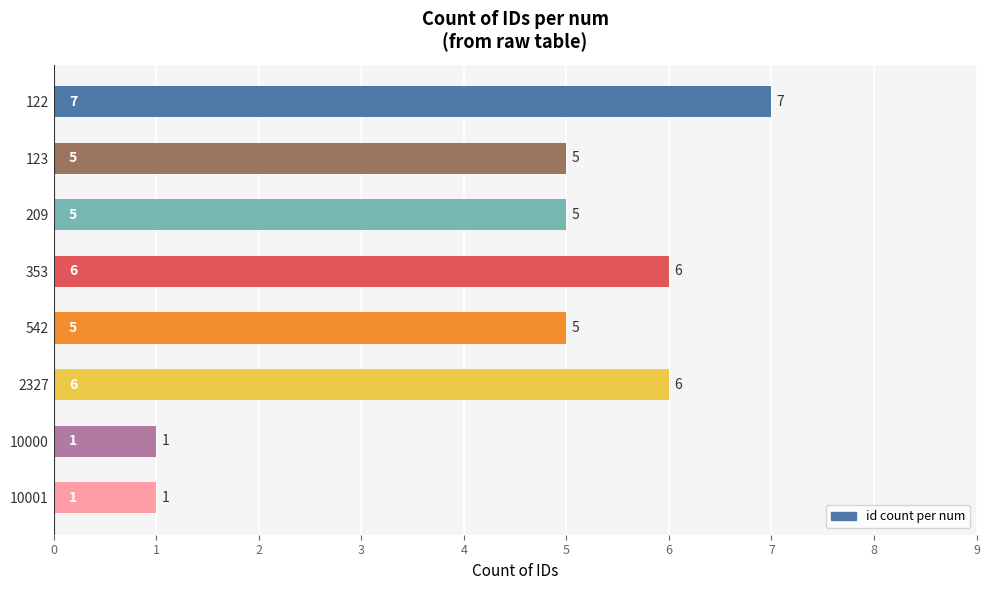

Is it true that the value at 123 is 5?

True